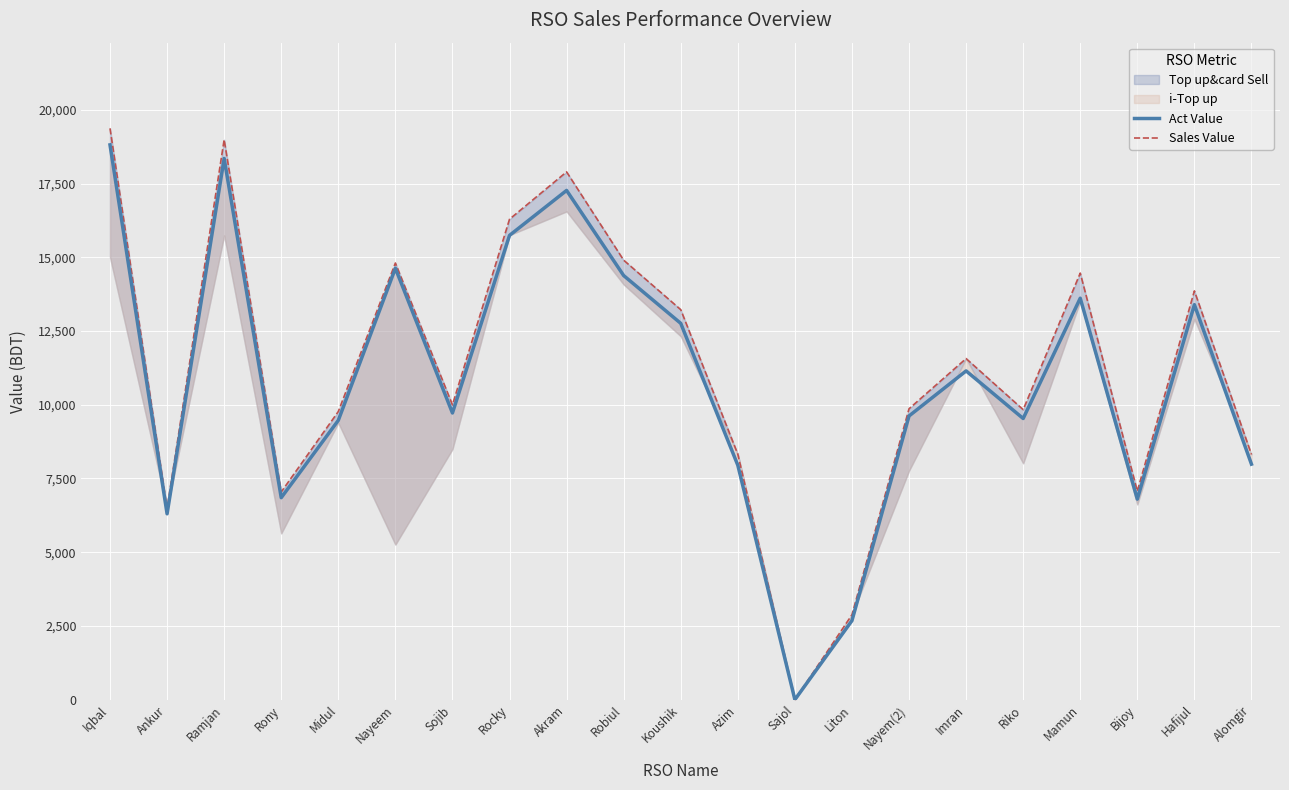

What is the total value across all series at Mamun?

28080.4